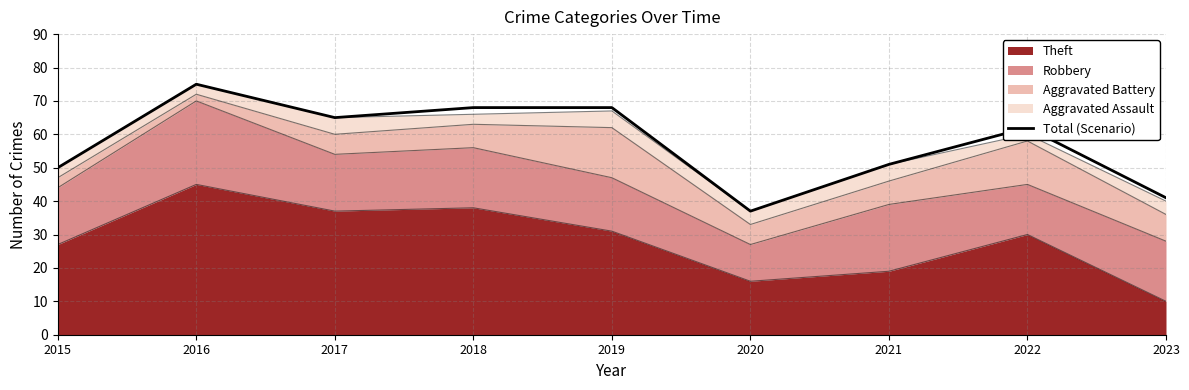

Between 2023 and 2019, which is larger?

2019